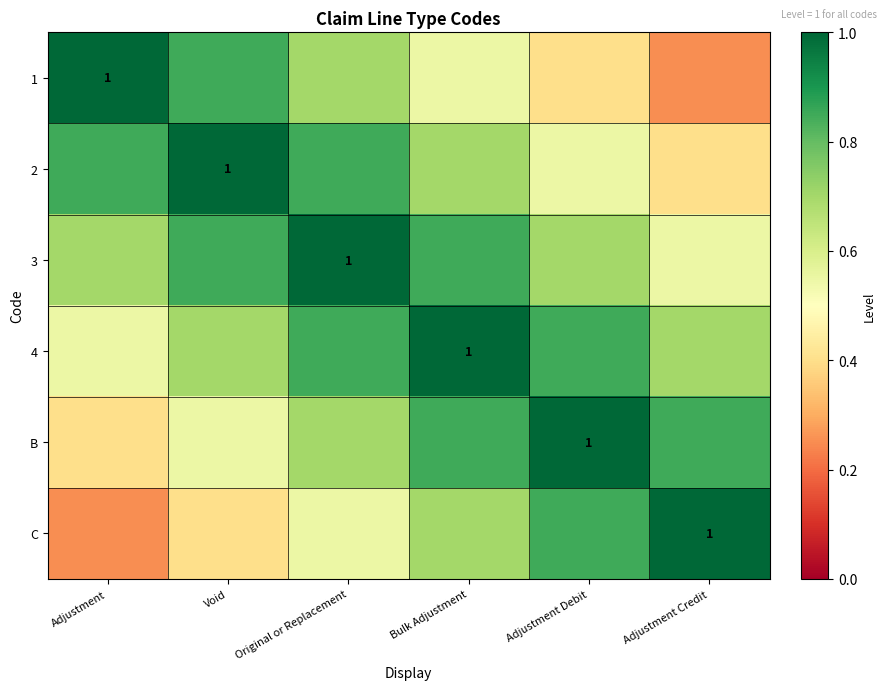

Is the value of 3 at Bulk Adjustment greater than the value of 2 at Adjustment?

No